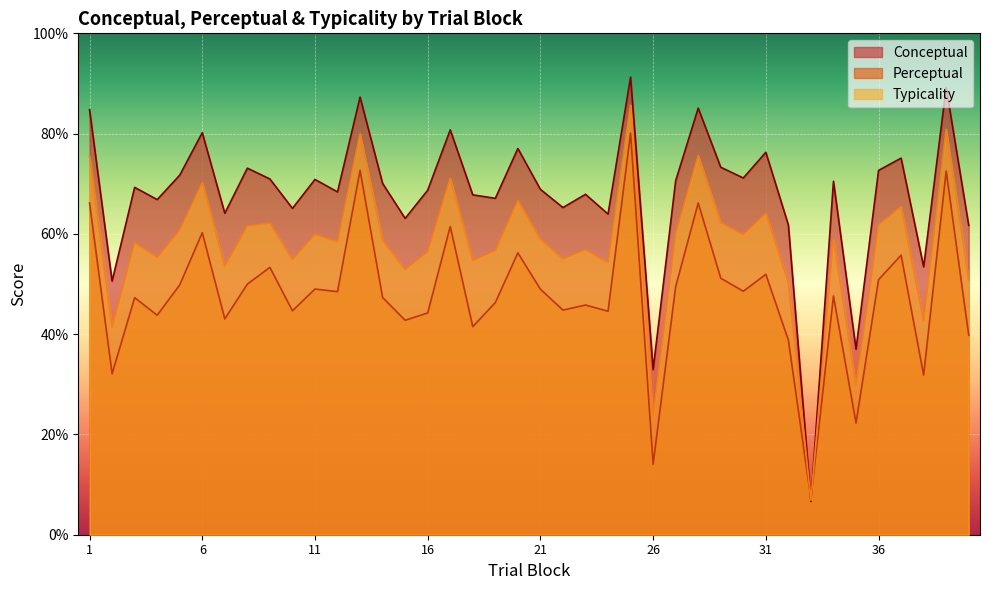

What is the maximum value for perceptual?

80.1